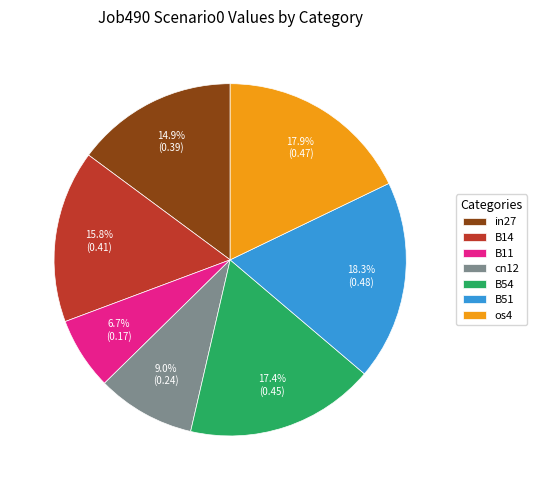

Is it true that B54 is 4% of the pie?

False